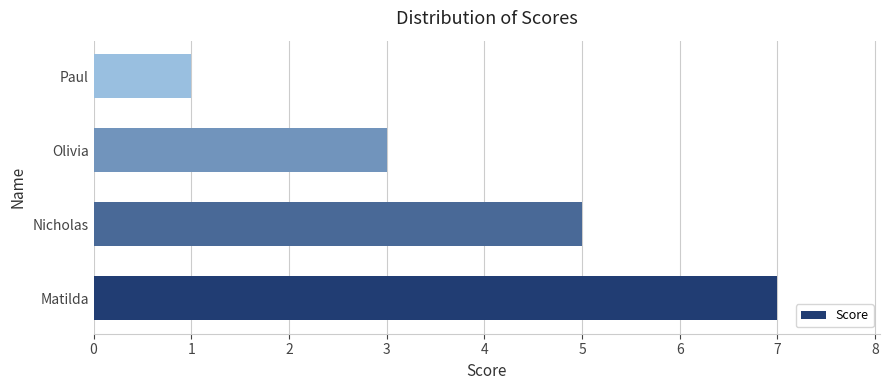

How many data points are less than 5?

2